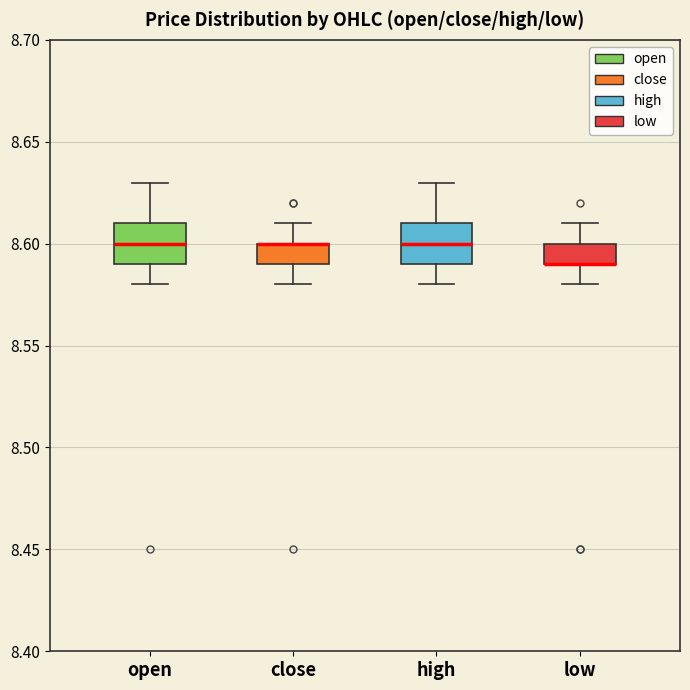

Reading left to right, transcribe this box plot: for each box, give where its median line is, the range the box spans, and where its two whiskers end, as read against the y-axis. The values are not printed on the chart, so give them approximately, as read against the axis.

open: median 8.60, box 8.59 to 8.61, whiskers 8.58 to 8.63
close: median 8.60 (drawn on the box's upper edge), box 8.59 to 8.60, whiskers 8.58 to 8.61
high: median 8.60, box 8.59 to 8.61, whiskers 8.58 to 8.63
low: median 8.59 (drawn on the box's lower edge), box 8.59 to 8.60, whiskers 8.58 to 8.61